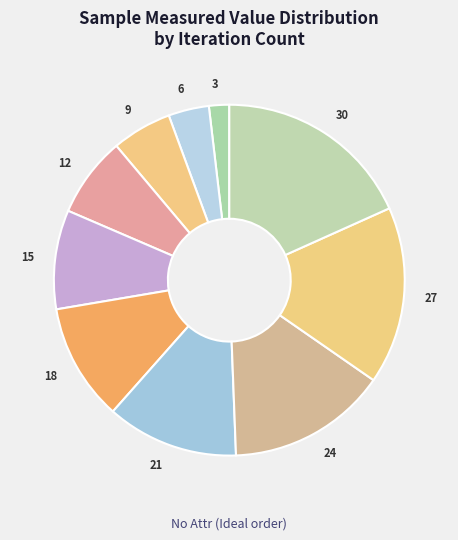

Do 21 and 27 together represent more than half of the pie?

No